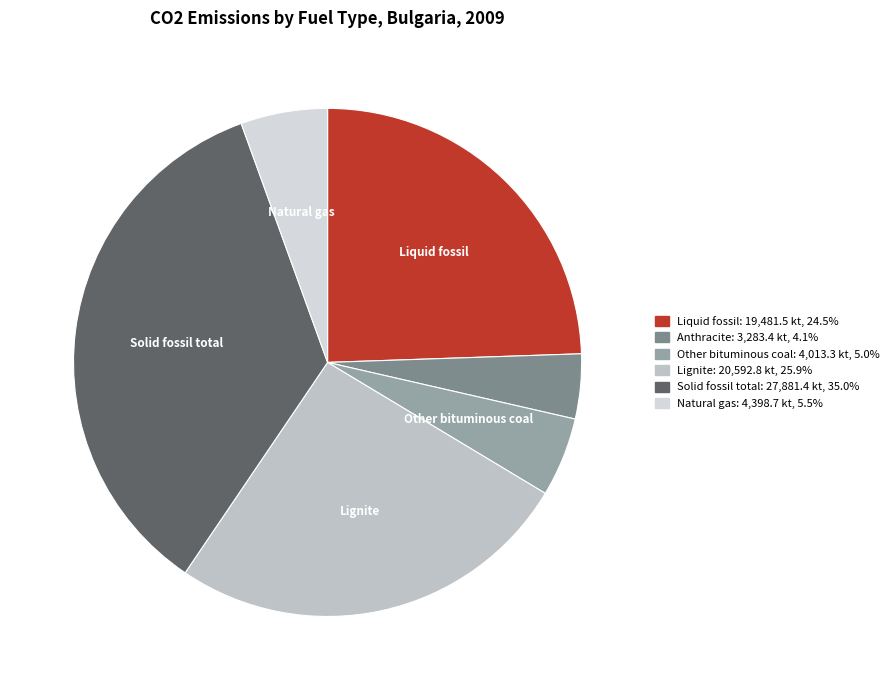

Which slice is the largest?

Solid fossil total